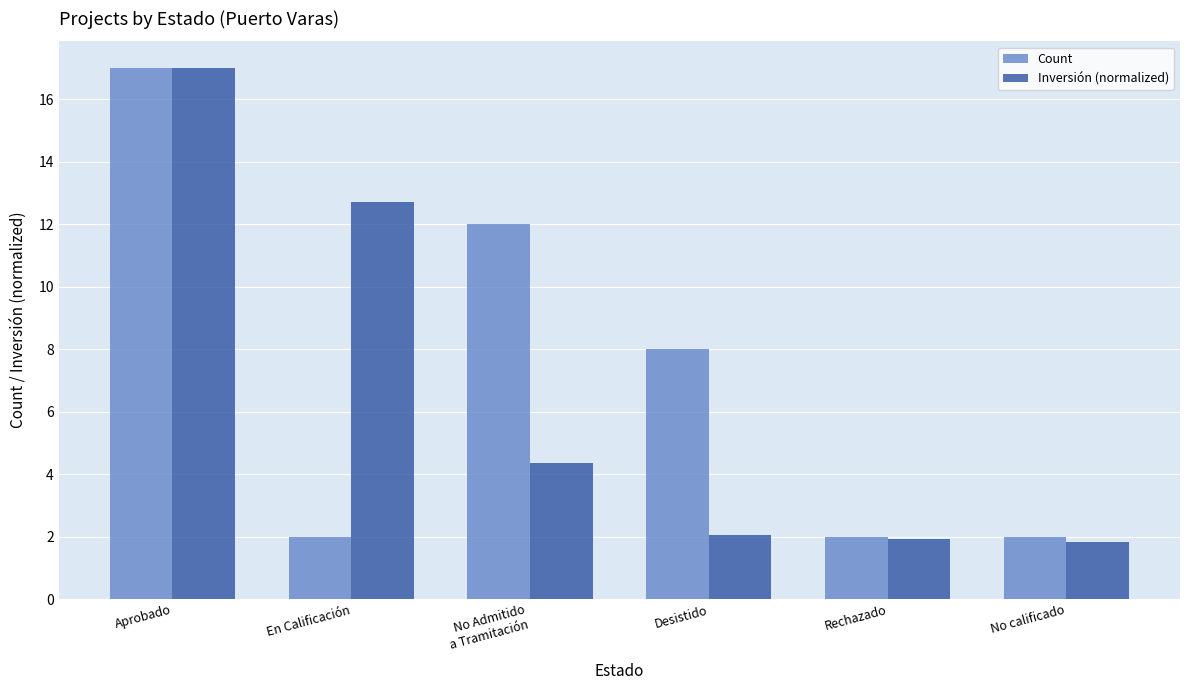

What is the label of the 1st bar from the right?

No calificado